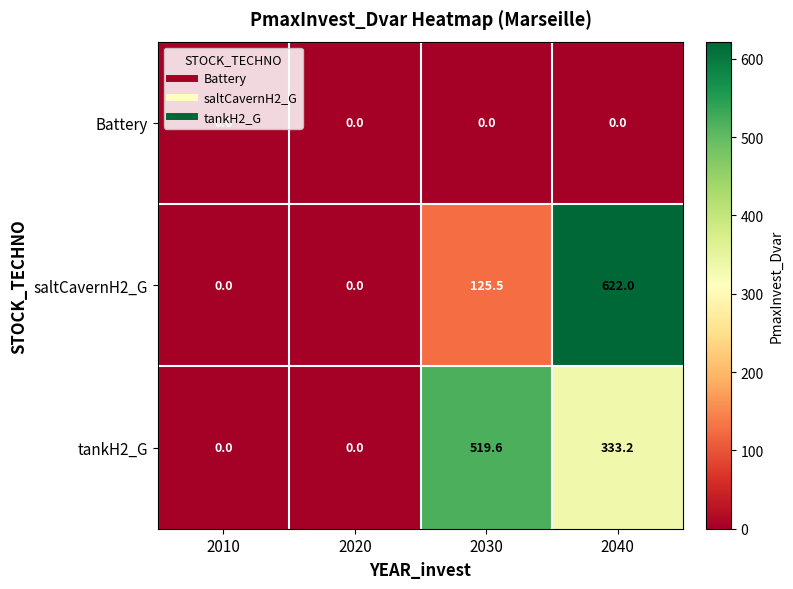

Which series changed the most between 2020 and 2030?

tankH2_G